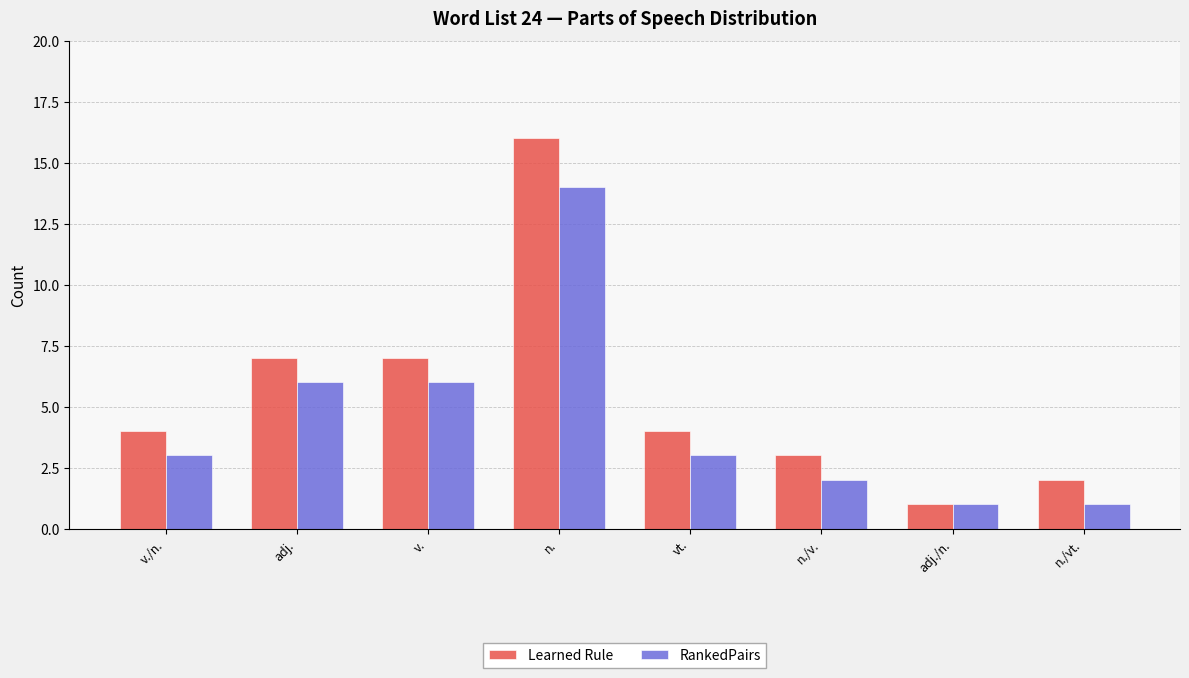

What position from the left is v.?

3